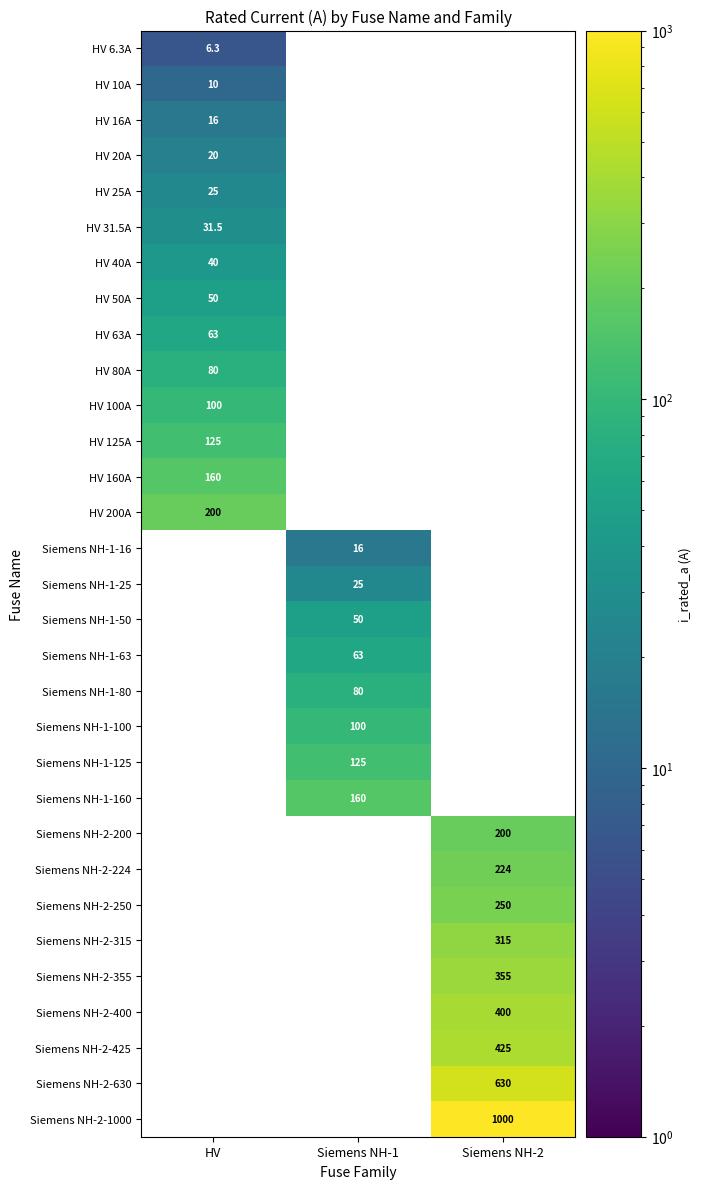

The HV 200A series shows 200.0 at HV. True or false?

True